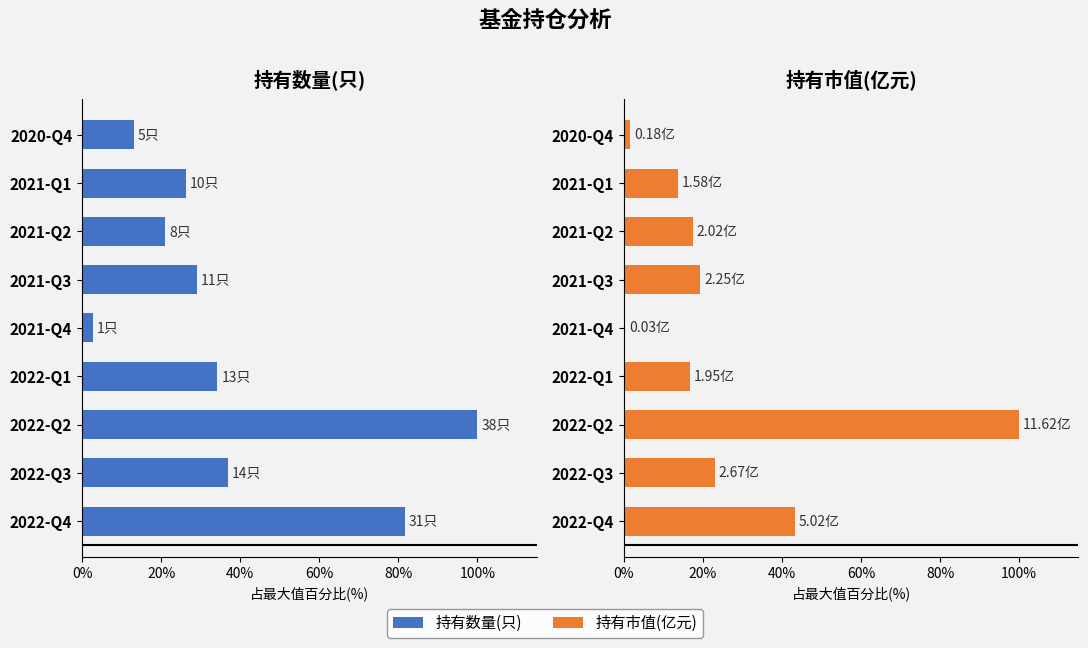

Between 2022-Q4 and 2021-Q1, which series saw the biggest shift?

持有数量(只)